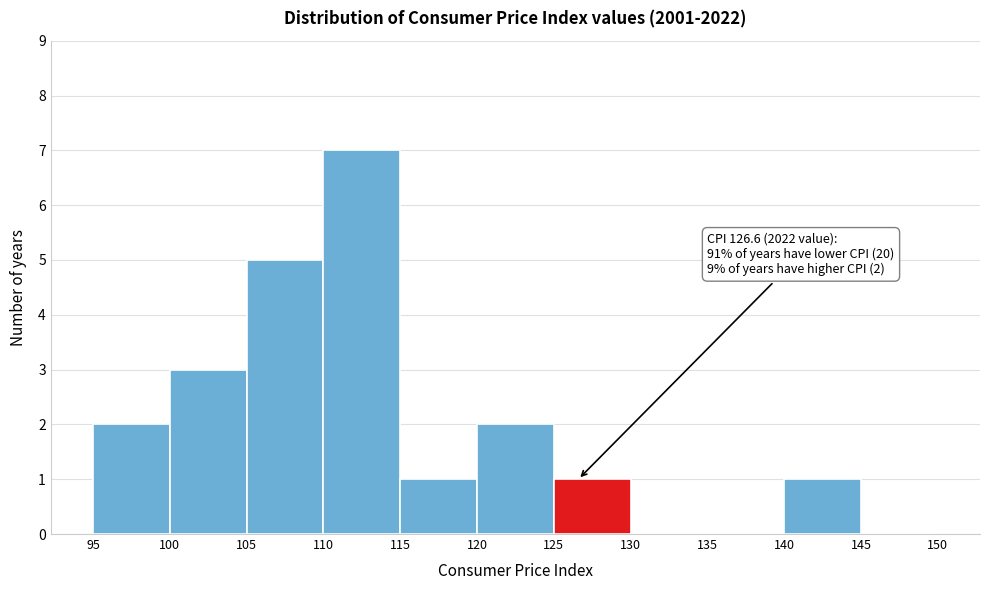

Which range on the x-axis has the tallest bar?

110 to 115